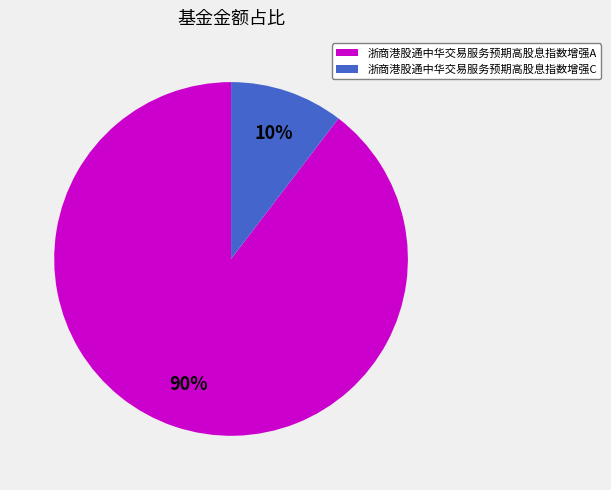

To the nearest percent, what percentage of the pie is 浙商港股通中华交易服务预期高股息指数增强C?

10%